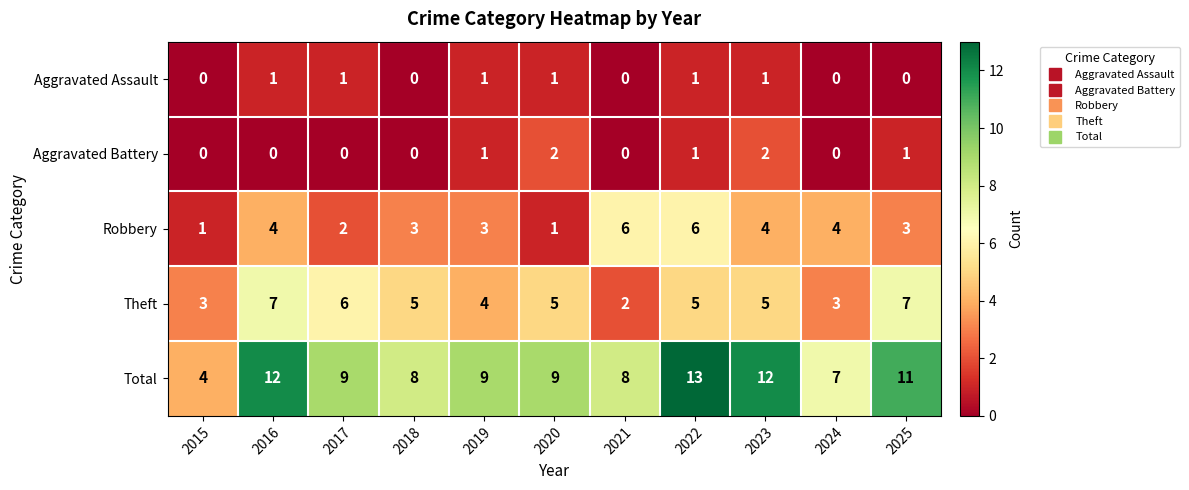

Rank the series by their maximum value, from lowest to highest.

Aggravated Assault, Aggravated Battery, Robbery, Theft, Total